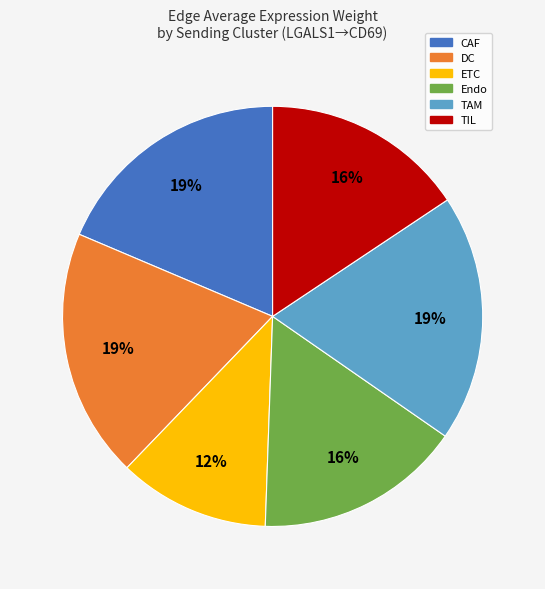

How many segments does this pie chart have?

6